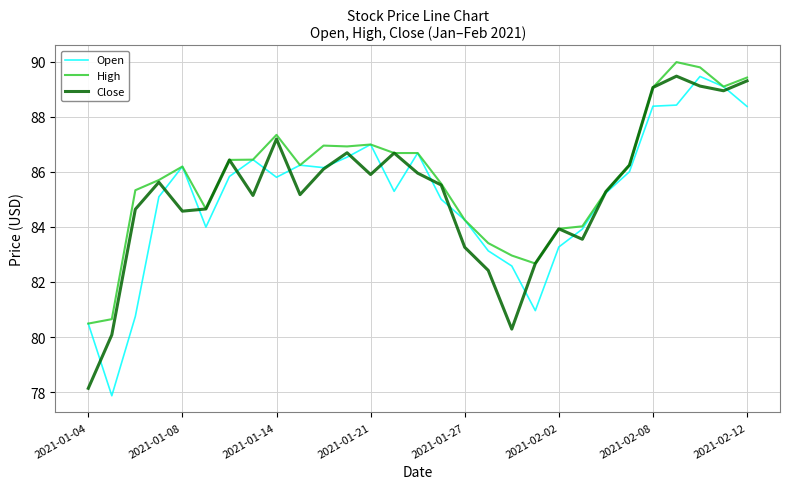

Which series has the largest total across all categories?

High